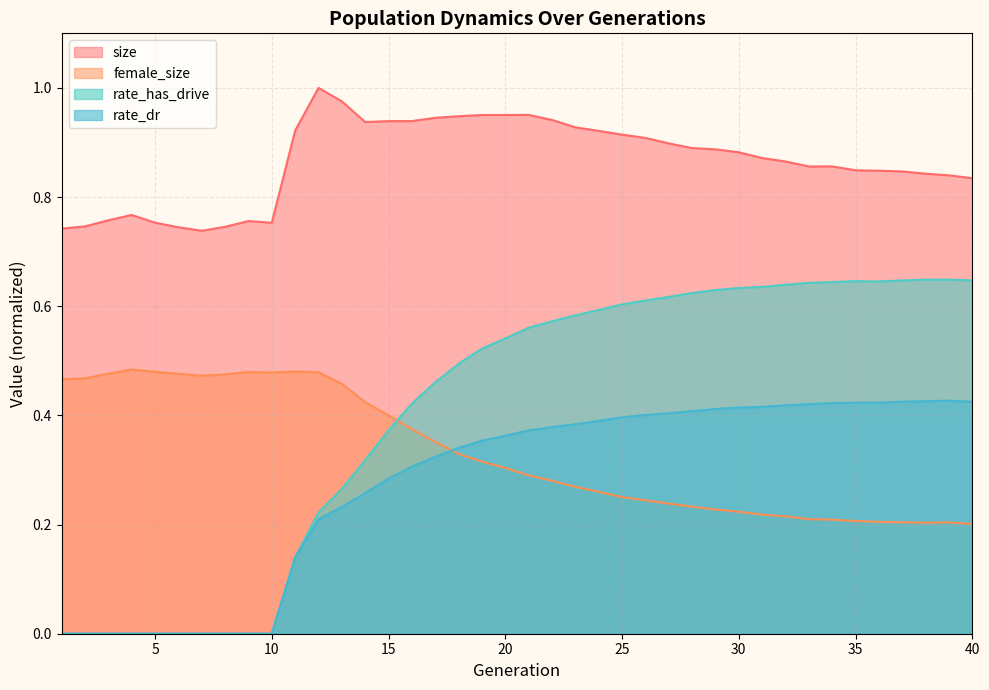

Which has a higher value, 28 or 22?

22